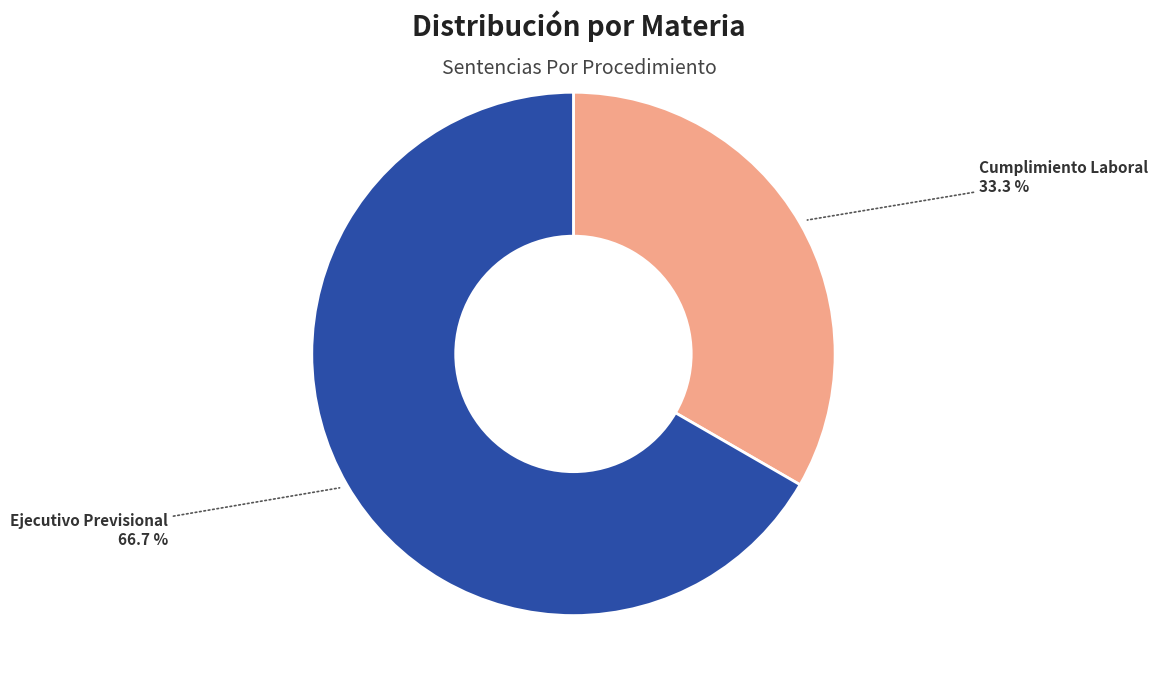

Is there a majority slice in this chart?

Yes